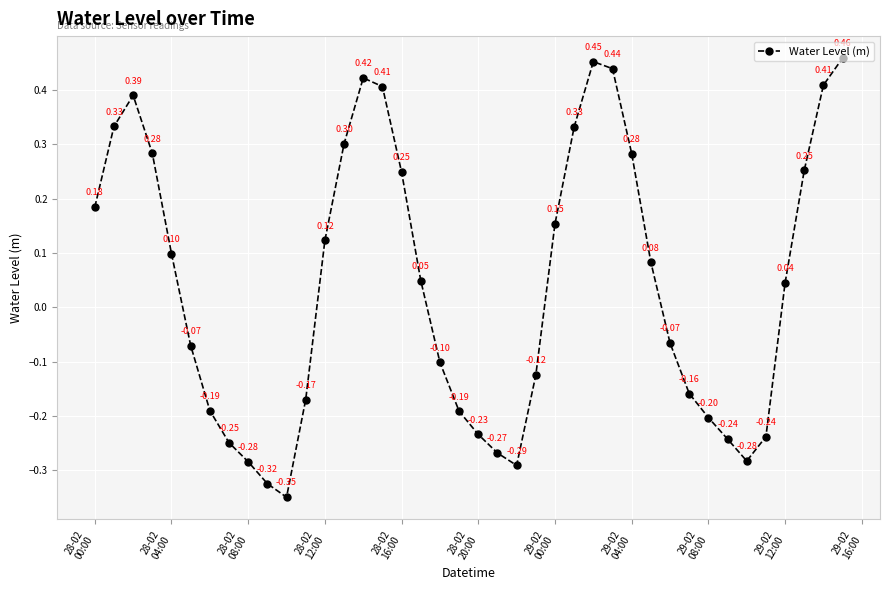

How many points are lower than both their immediate neighbors (excluding endpoints)?

3